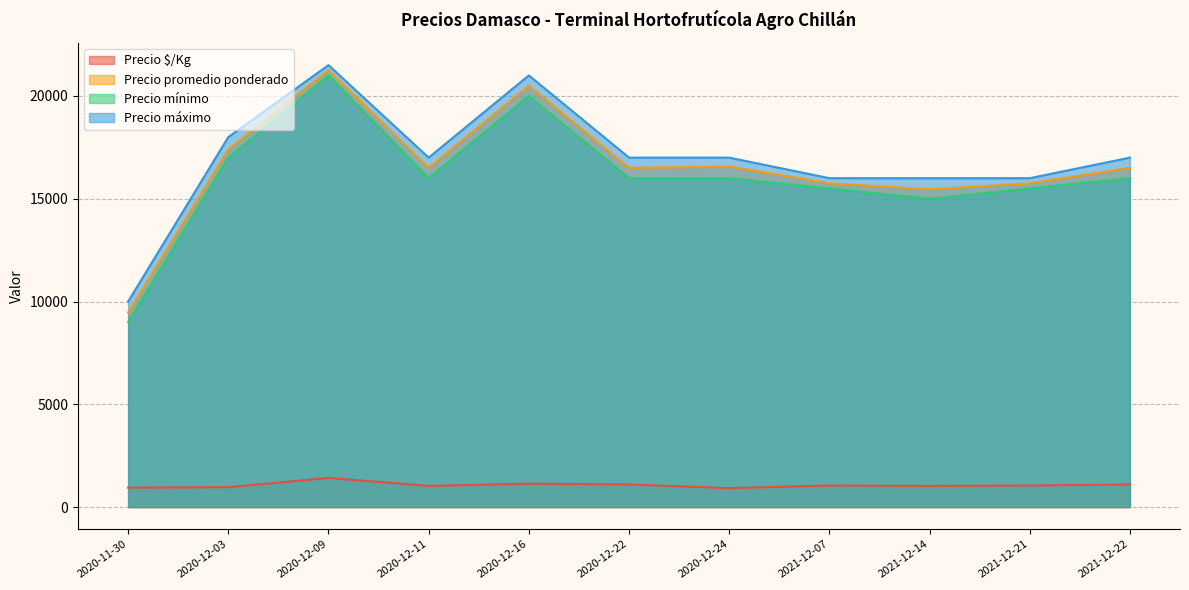

How many data points does each series have?

11